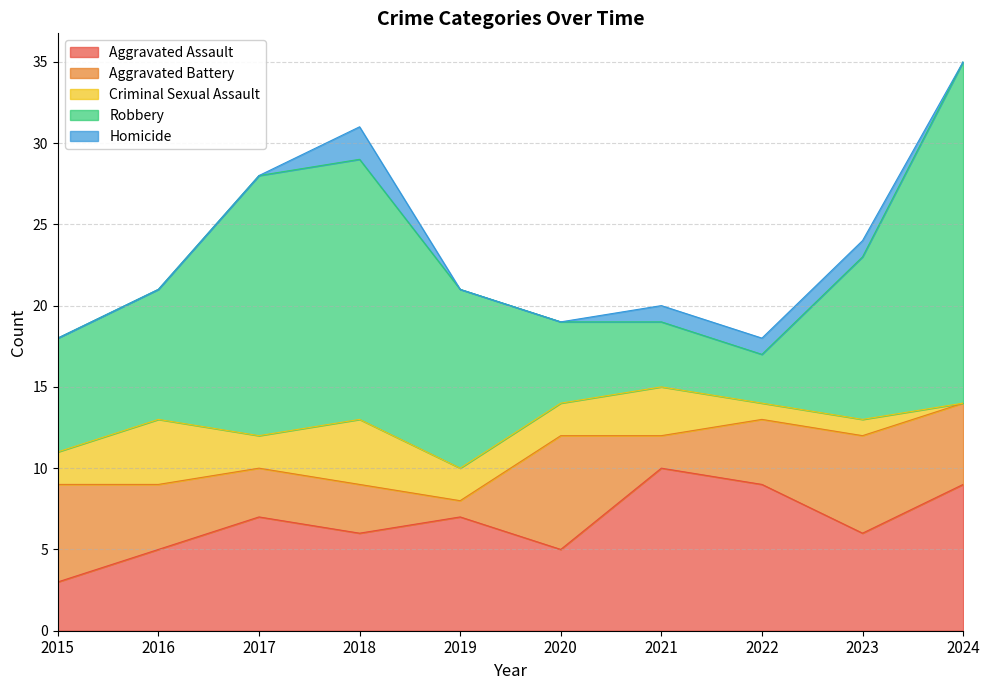

True or false: Aggravated Assault and Criminal Sexual Assault intersect in this chart.

False